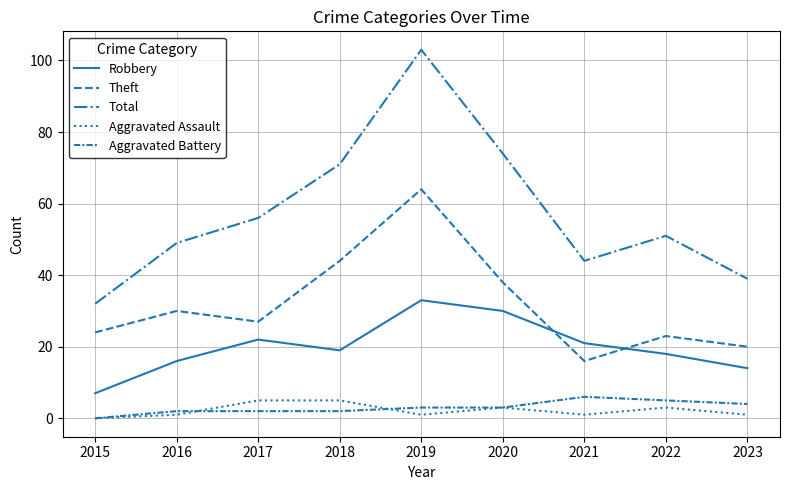

What is the difference between the maximum and second lowest values in the Aggravated Battery series?

4